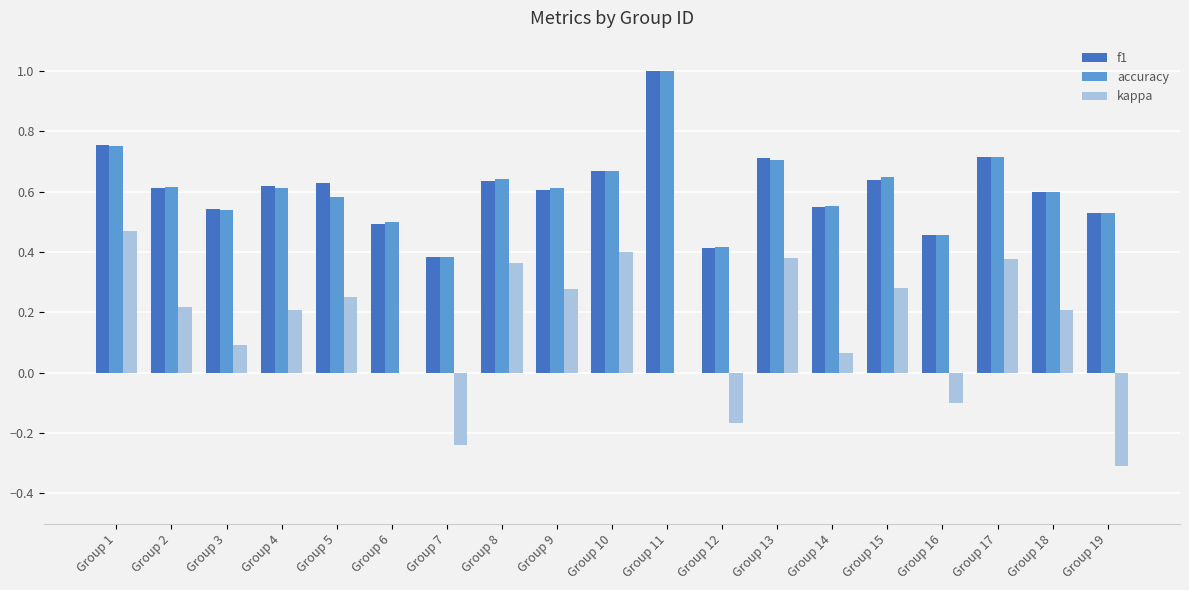

The value of f1 at Group 6 is 0.2. True or false?

False